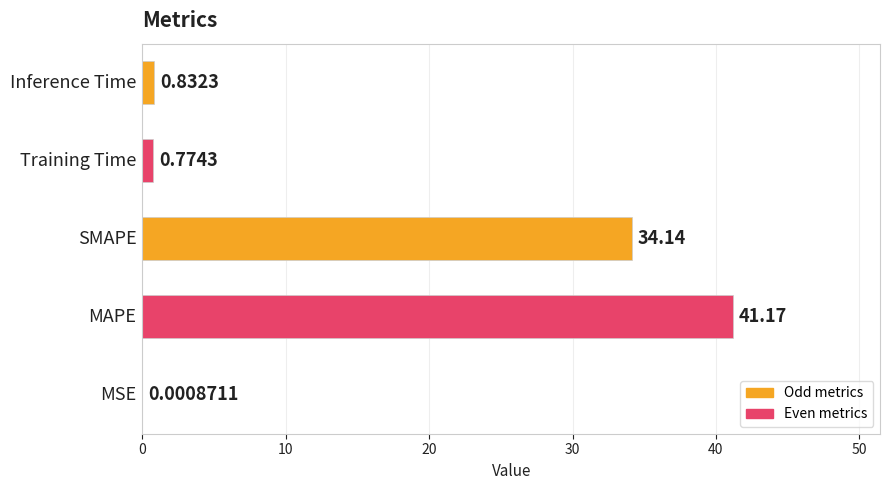

What is the sum of all values?

76.9